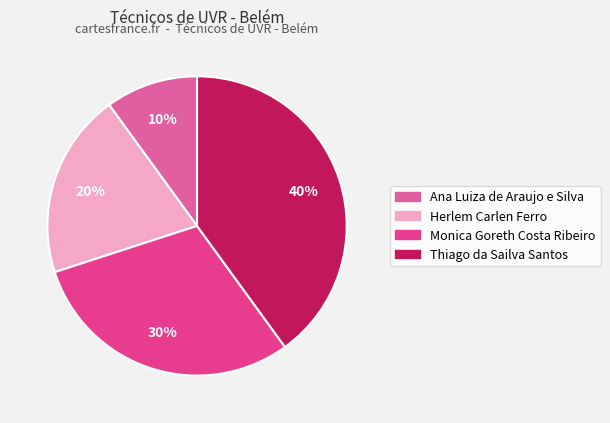

Rank the categories by value from lowest to highest.

Ana Luiza de Araujo e Silva, Herlem Carlen Ferro, Monica Goreth Costa Ribeiro, Thiago da Sailva Santos